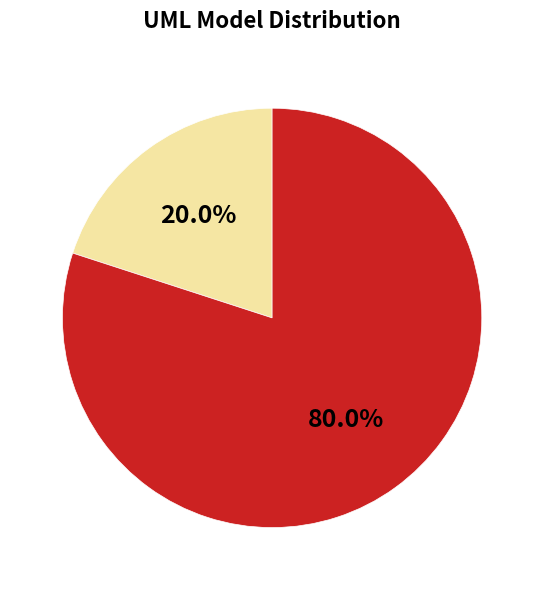

Does any single category account for the majority?

Yes